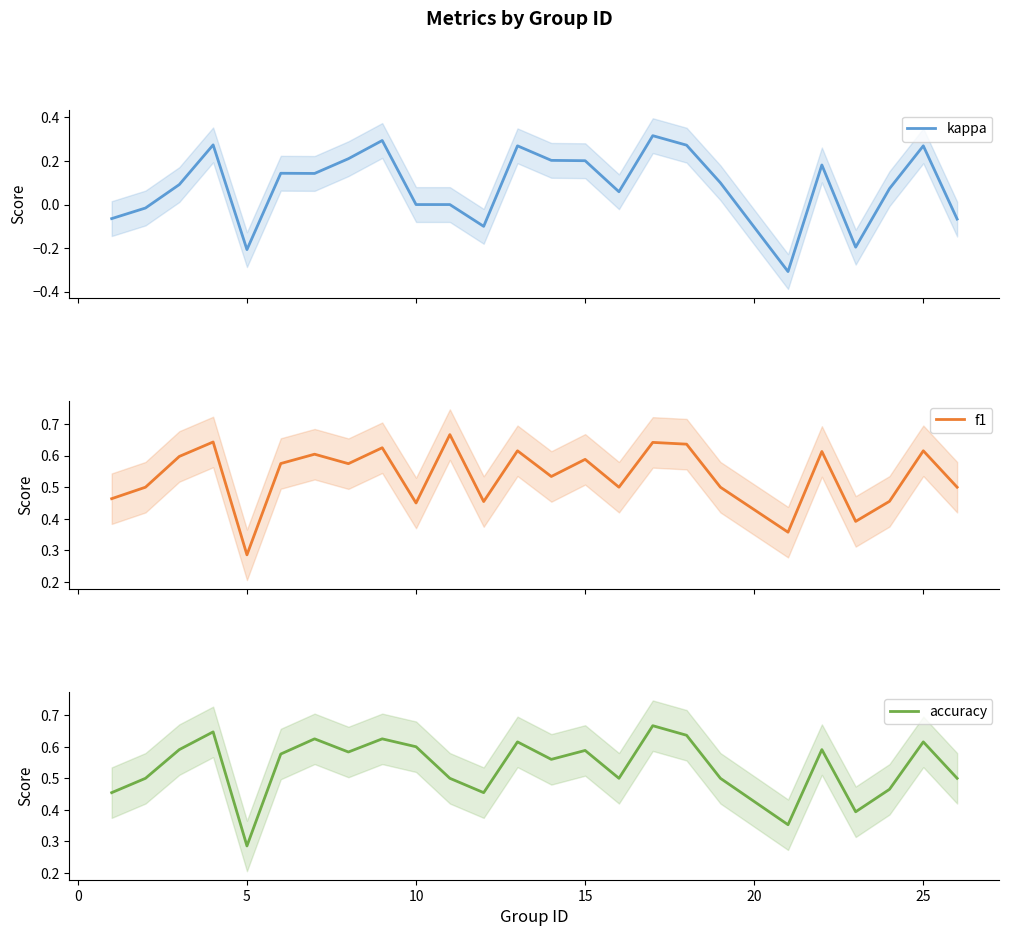

Where is accuracy nearest to the value 0?

5